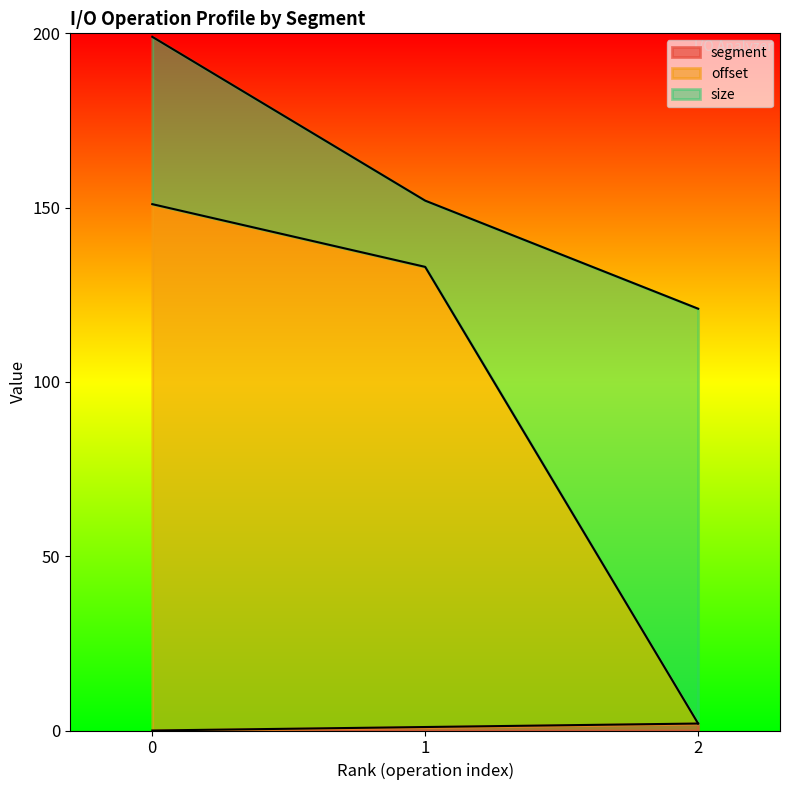

The value of segment at 1 is 1. True or false?

True